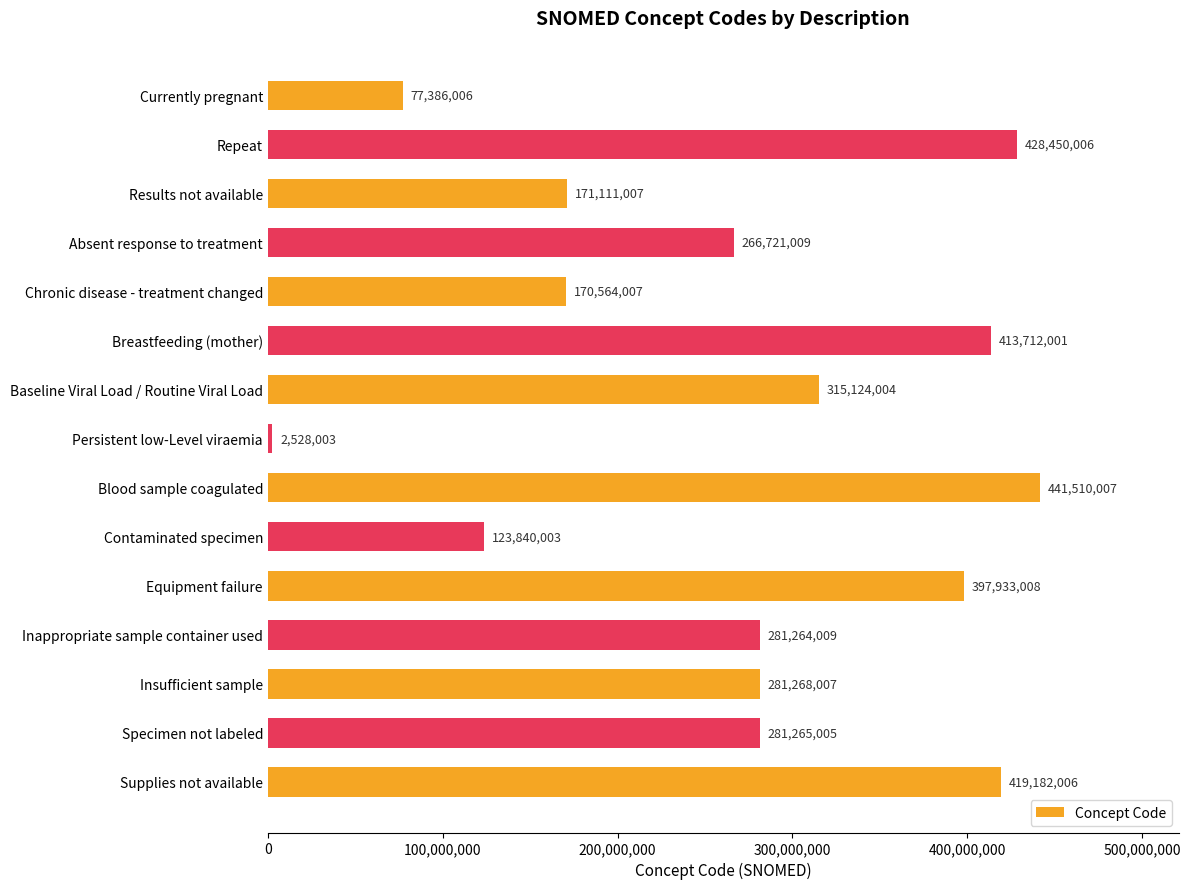

Is it true that the value at Contaminated specimen is 123840003?

True